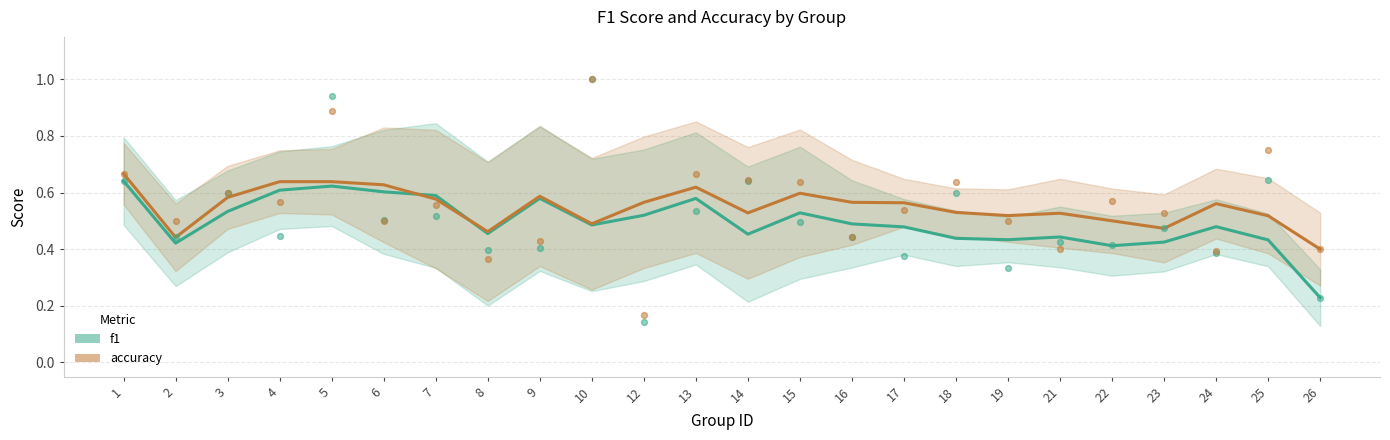

Is the value of accuracy at 8 greater than the value of f1 at 22?

Yes